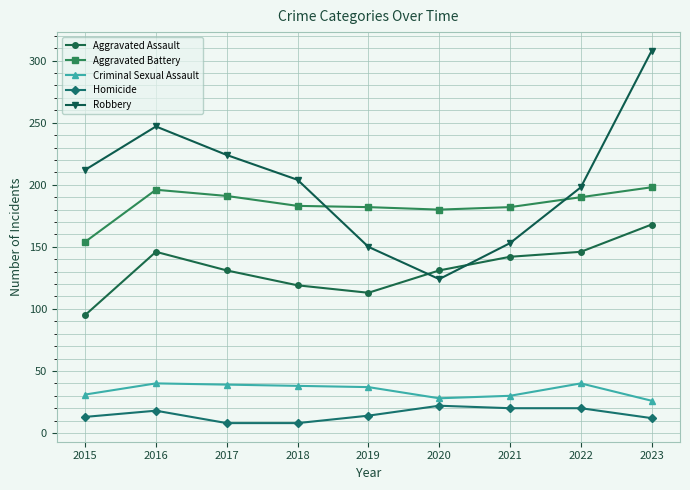

Which label corresponds to the largest value in the chart?

2023